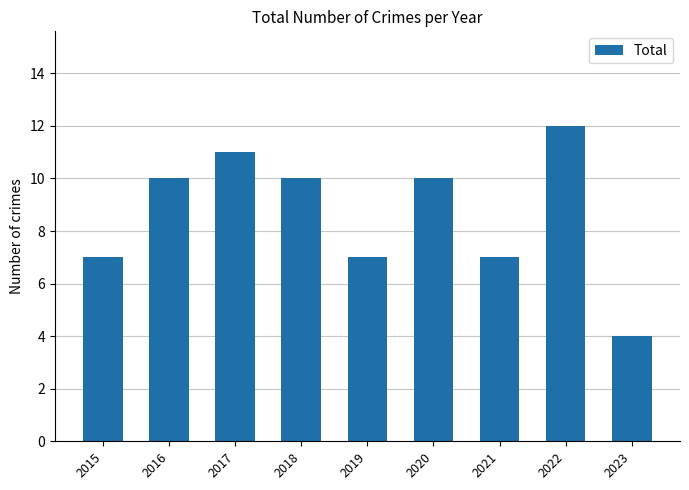

Reading left to right, list all the values displayed in this chart.

7	10	11	10	7	10	7	12	4